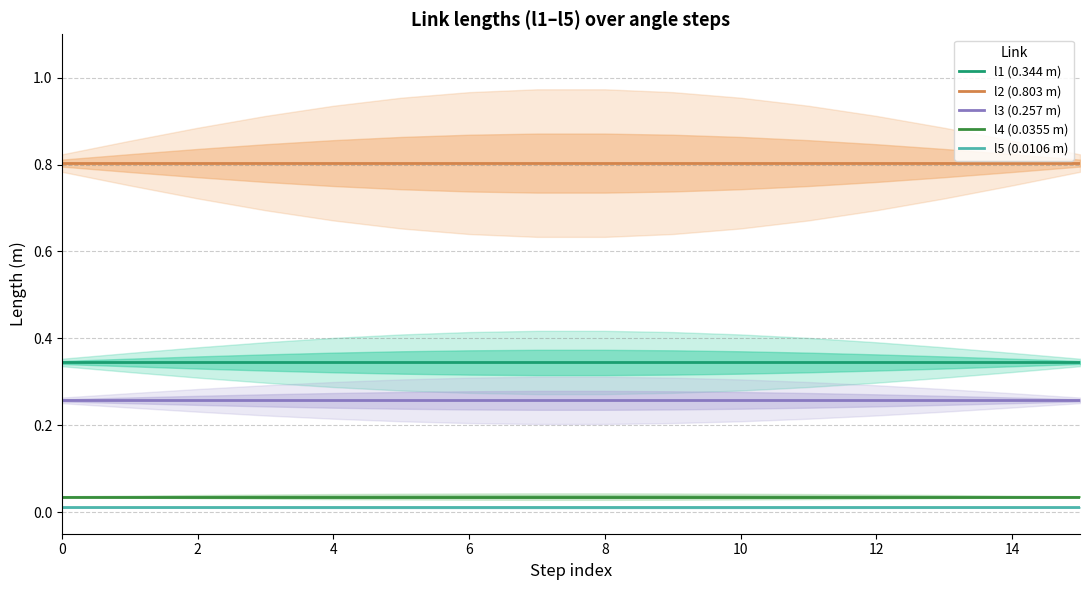

What is the total value across all series at 10?

1.5